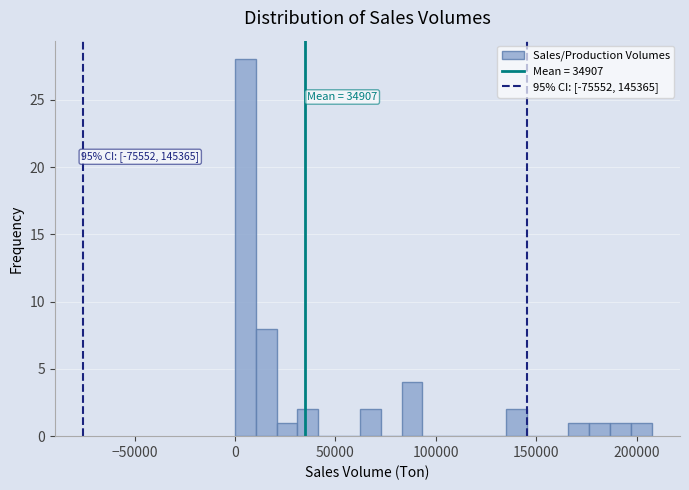

Read against the x-axis, roughly where is the centre of the tallest bar?

5000